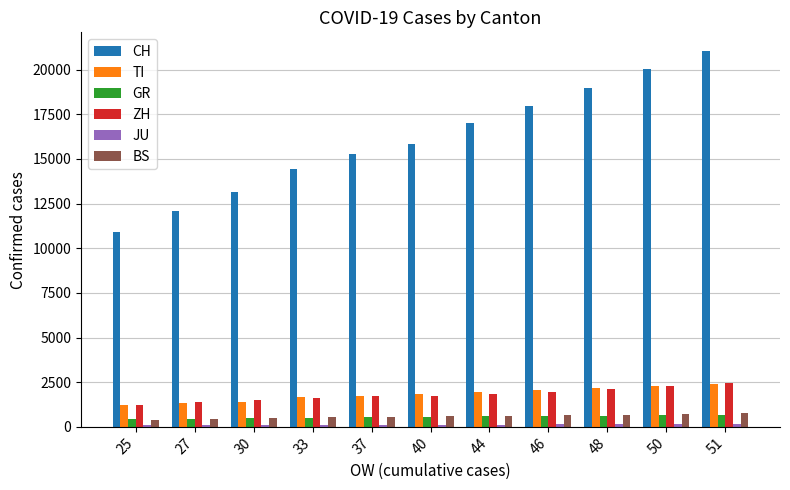

At which category does the chart reach its peak across all series?

51